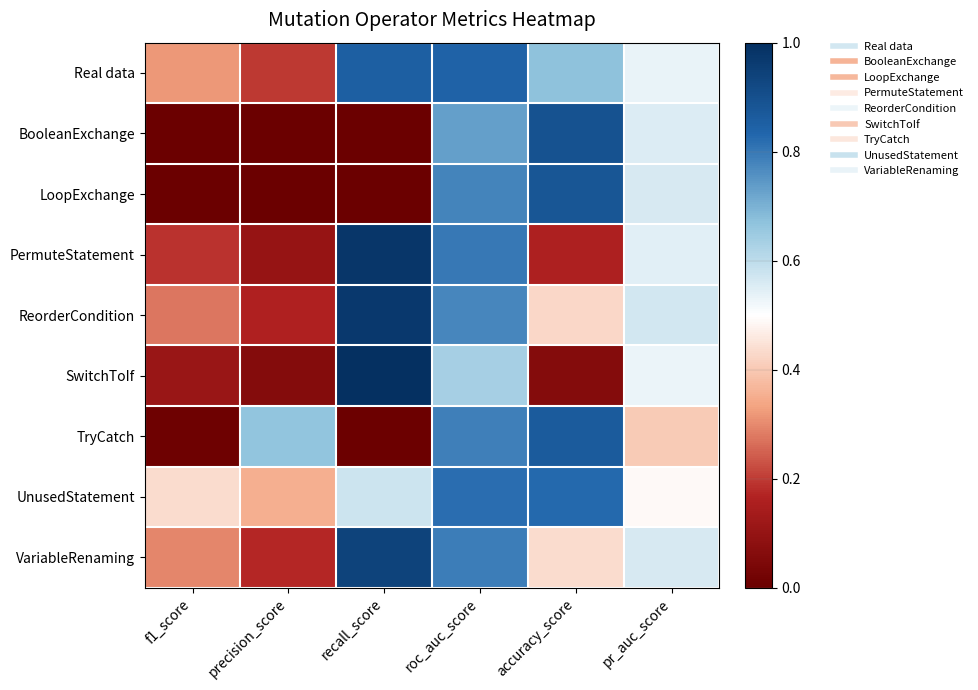

Reading right to left, what are all the values shown in this chart?

Real data: pr_auc_score=0.5	accuracy_score=0.7	roc_auc_score=0.8	recall_score=0.9	precision_score=0.2	f1_score=0.3
BooleanExchange: pr_auc_score=0.6	accuracy_score=0.9	roc_auc_score=0.7	recall_score=0.0	precision_score=0.0	f1_score=0.0
LoopExchange: pr_auc_score=0.6	accuracy_score=0.9	roc_auc_score=0.8	recall_score=0.0	precision_score=0.0	f1_score=0.0
PermuteStatement: pr_auc_score=0.5	accuracy_score=0.2	roc_auc_score=0.8	recall_score=1.0	precision_score=0.1	f1_score=0.2
ReorderCondition: pr_auc_score=0.6	accuracy_score=0.4	roc_auc_score=0.8	recall_score=1.0	precision_score=0.2	f1_score=0.3
SwitchToIf: pr_auc_score=0.5	accuracy_score=0.1	roc_auc_score=0.6	recall_score=1.0	precision_score=0.1	f1_score=0.1
TryCatch: pr_auc_score=0.4	accuracy_score=0.9	roc_auc_score=0.8	recall_score=0.0	precision_score=0.7	f1_score=0.0
UnusedStatement: pr_auc_score=0.5	accuracy_score=0.8	roc_auc_score=0.8	recall_score=0.6	precision_score=0.4	f1_score=0.4
VariableRenaming: pr_auc_score=0.6	accuracy_score=0.4	roc_auc_score=0.8	recall_score=0.9	precision_score=0.2	f1_score=0.3